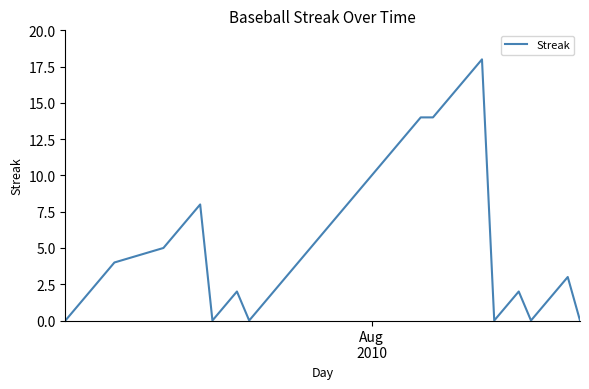

What is the greatest value displayed?

18